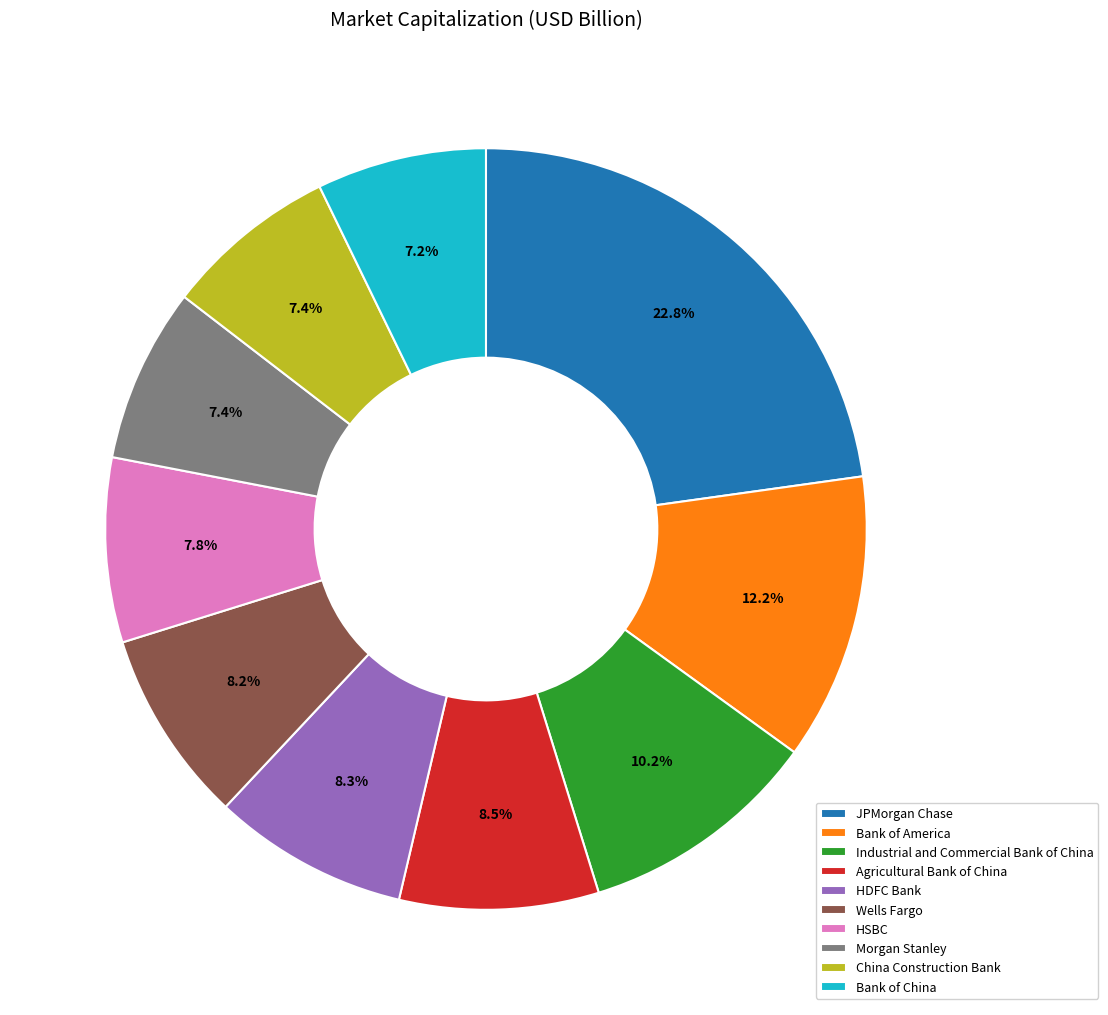

To the nearest percent, what is the difference between the Bank of America and Bank of China slice percentages?

5%